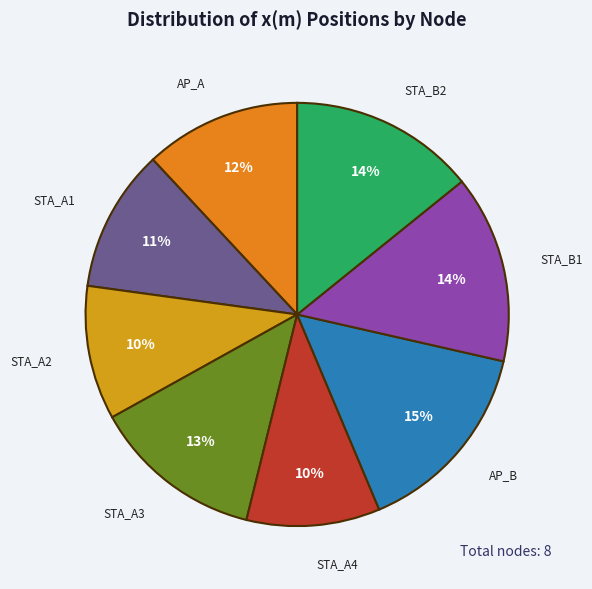

To the nearest percent, what is the combined percentage of STA_A1 and STA_B1?

25%